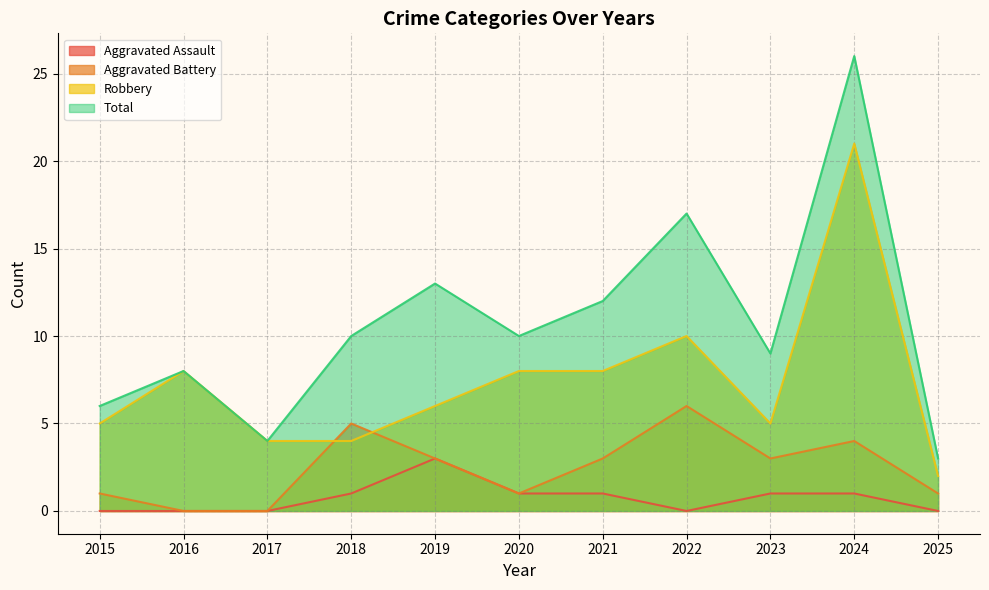

True or false: Robbery and Total intersect in this chart.

False